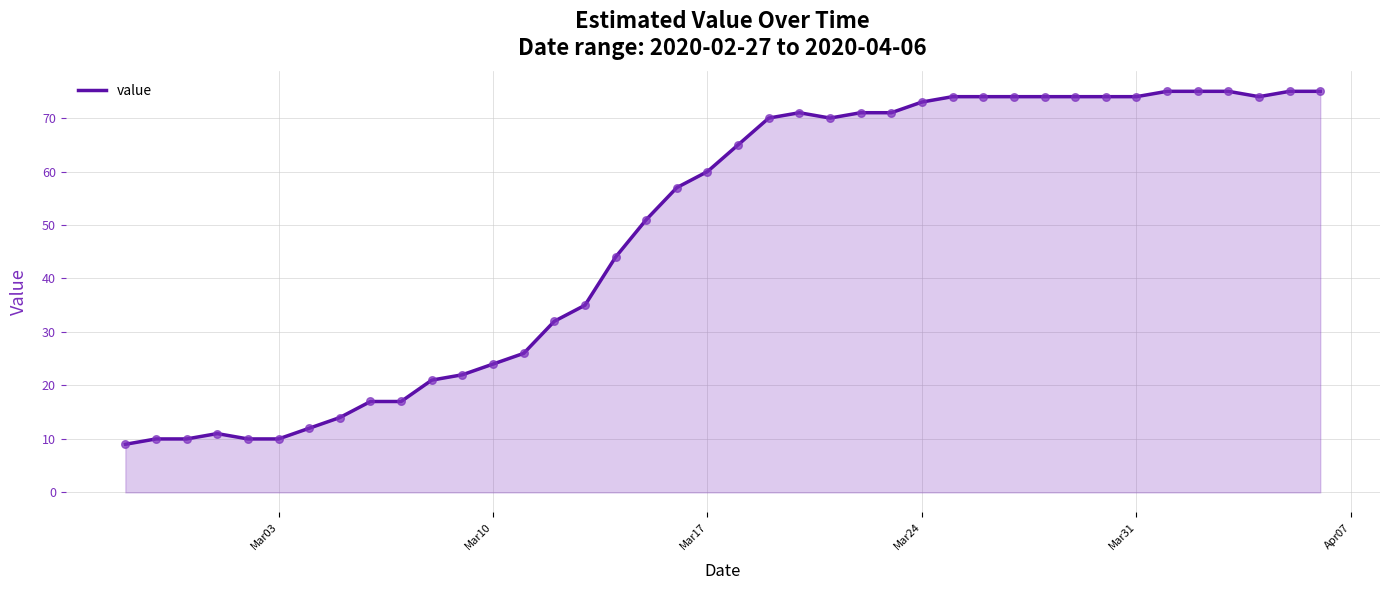

What is the greatest value displayed?

75